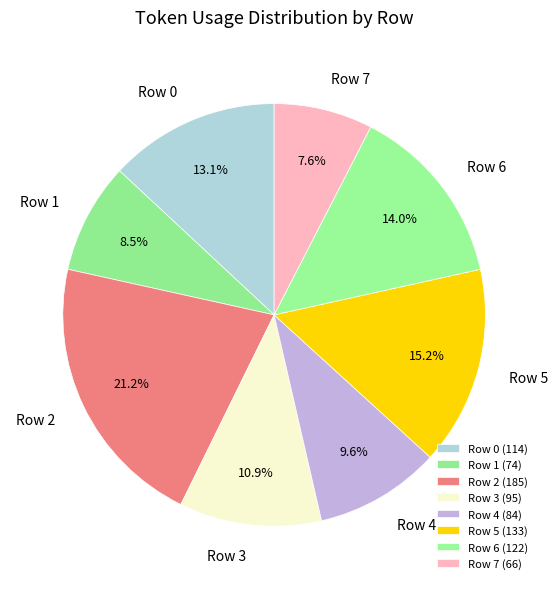

What is the ratio of the value at Row 0 to the value at Row 7?

1.7